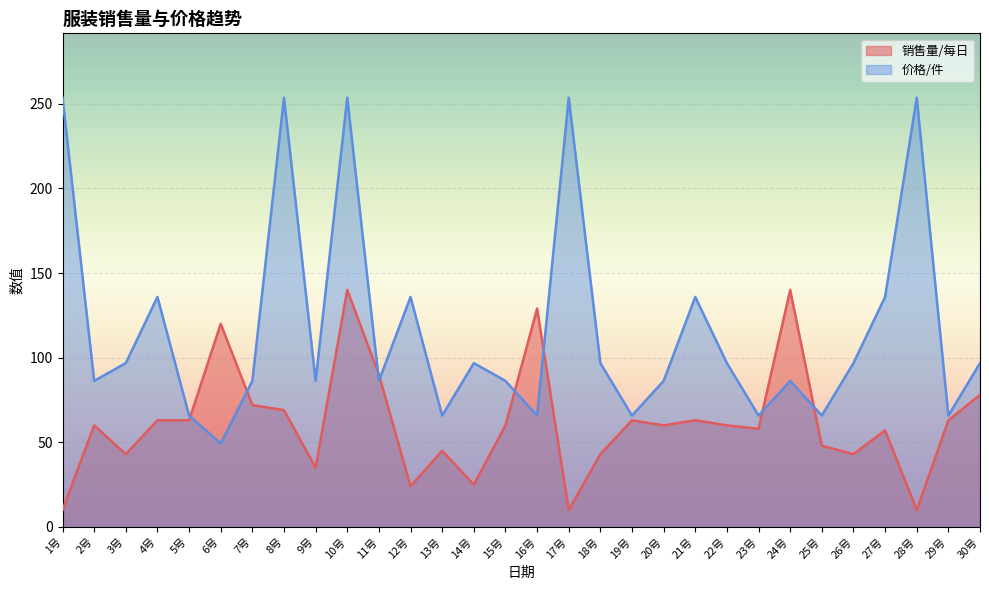

What is the greatest value displayed?

253.6